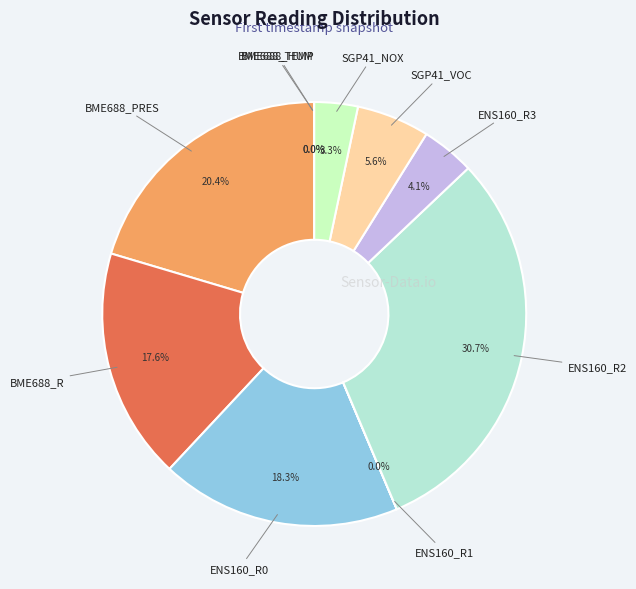

Which slice is the largest?

ENS160_R2